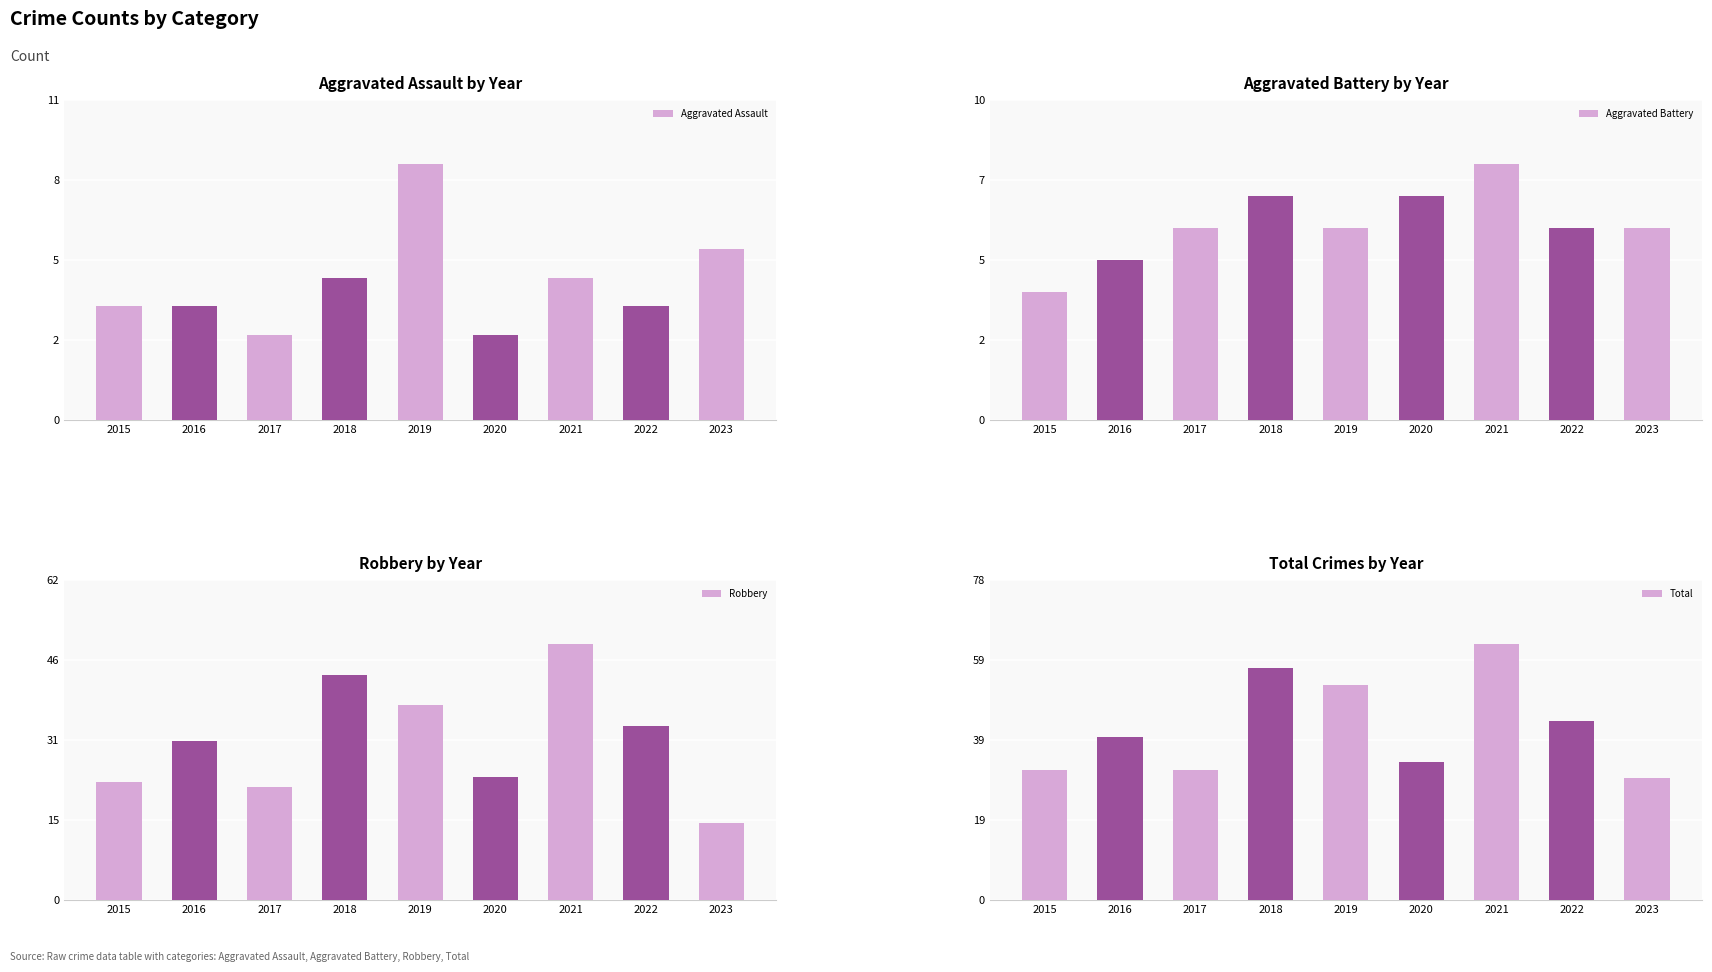

The Aggravated Battery series shows 7 at 2018. True or false?

True